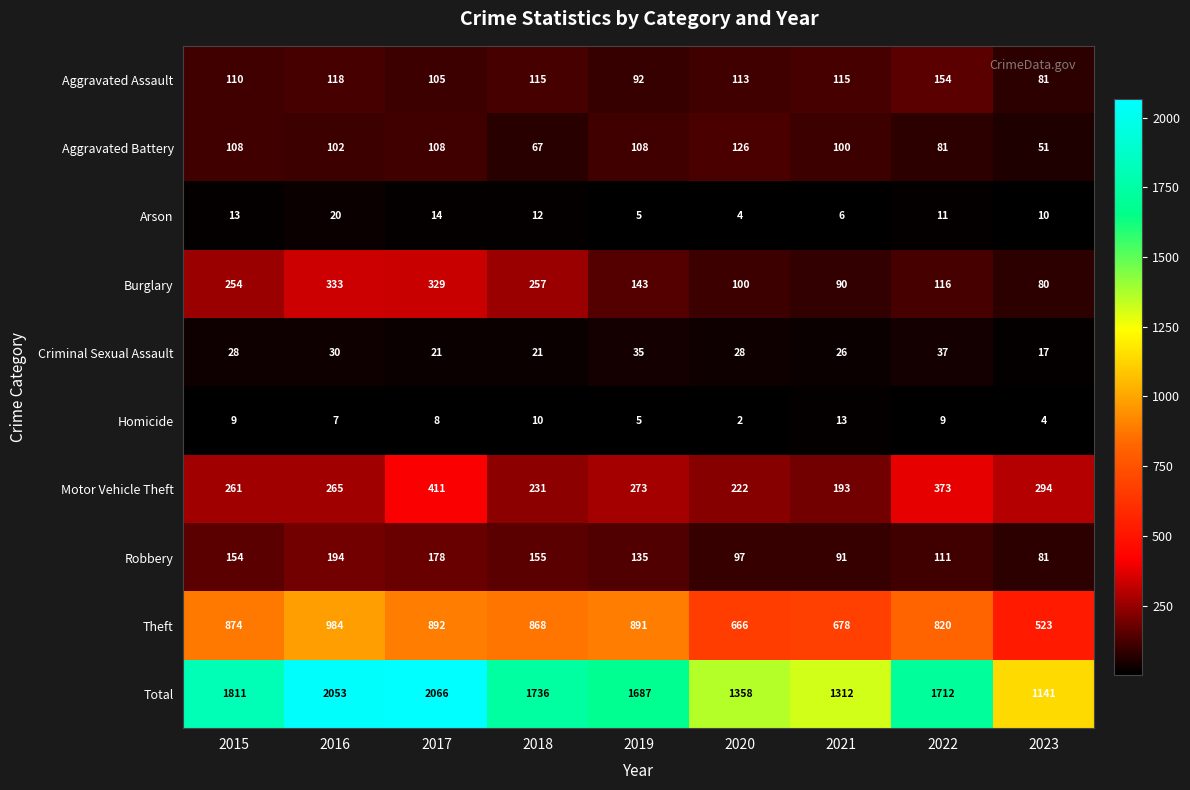

What is the maximum value shown in the chart?

2066